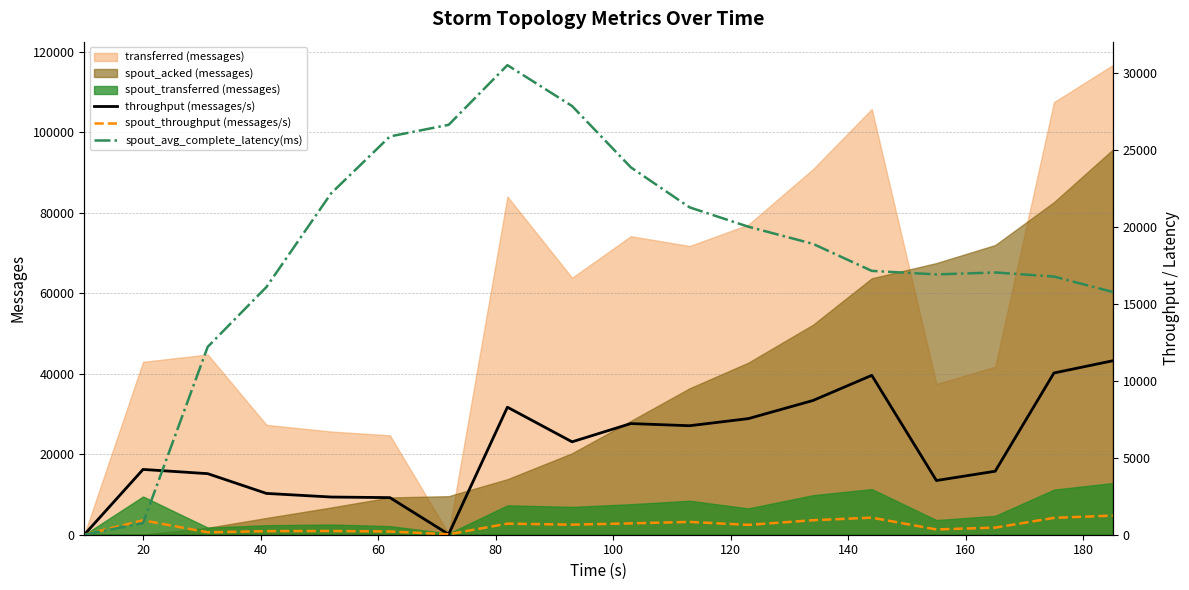

What is the maximum value for transferred (messages)?

116680